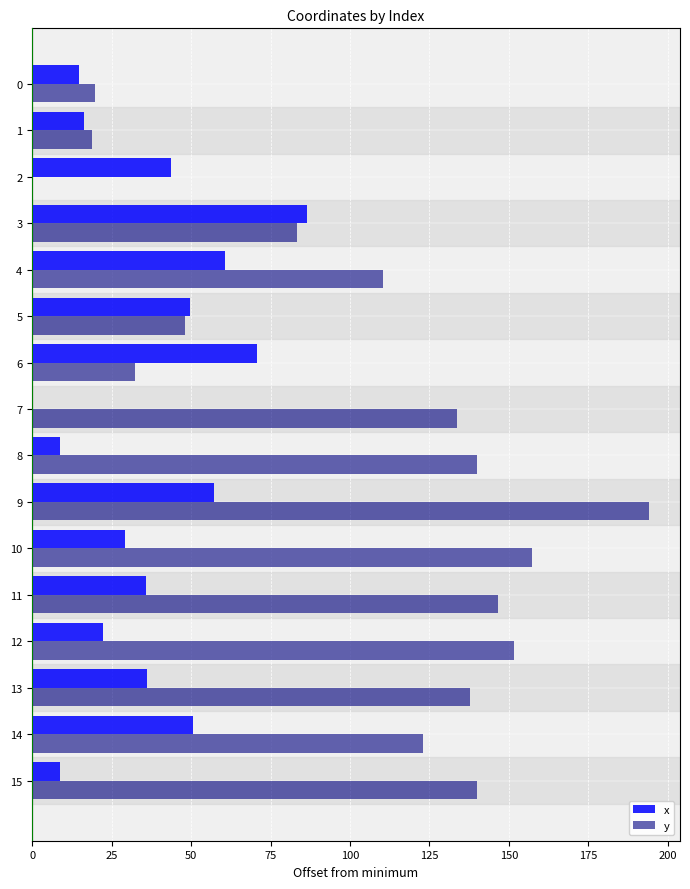

Which series has the largest total across all categories?

y